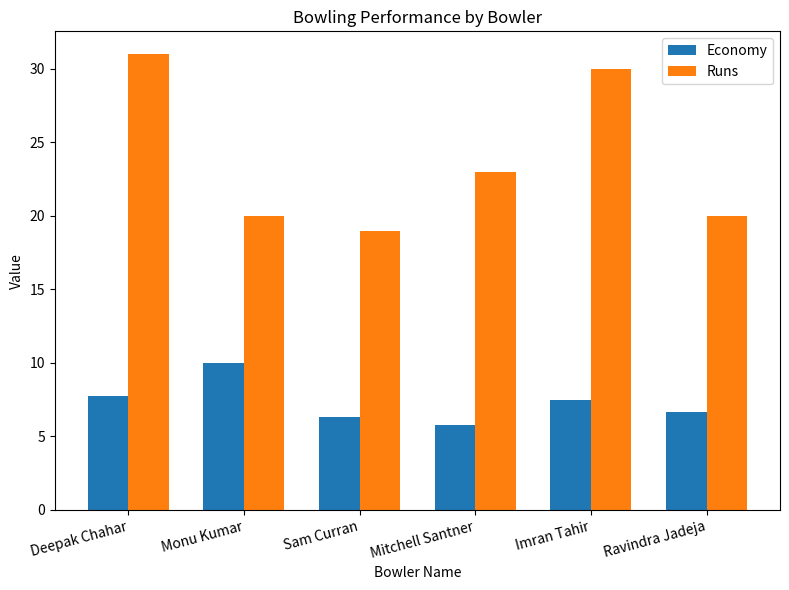

How many data points does each series have?

6